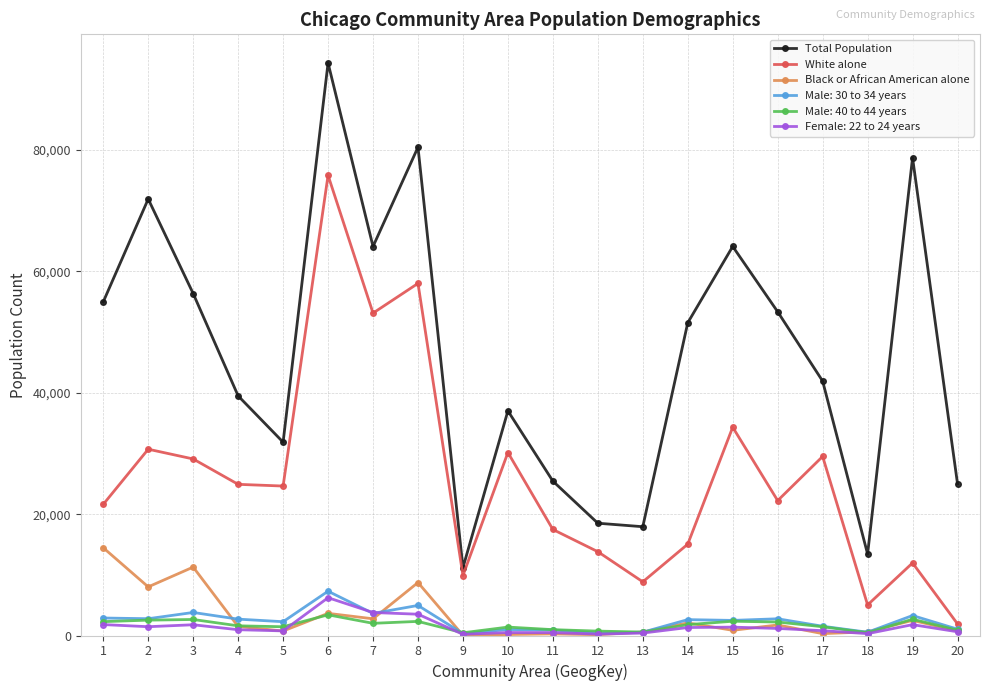

True or false: Total Population and Black or African American alone cross at least once.

False